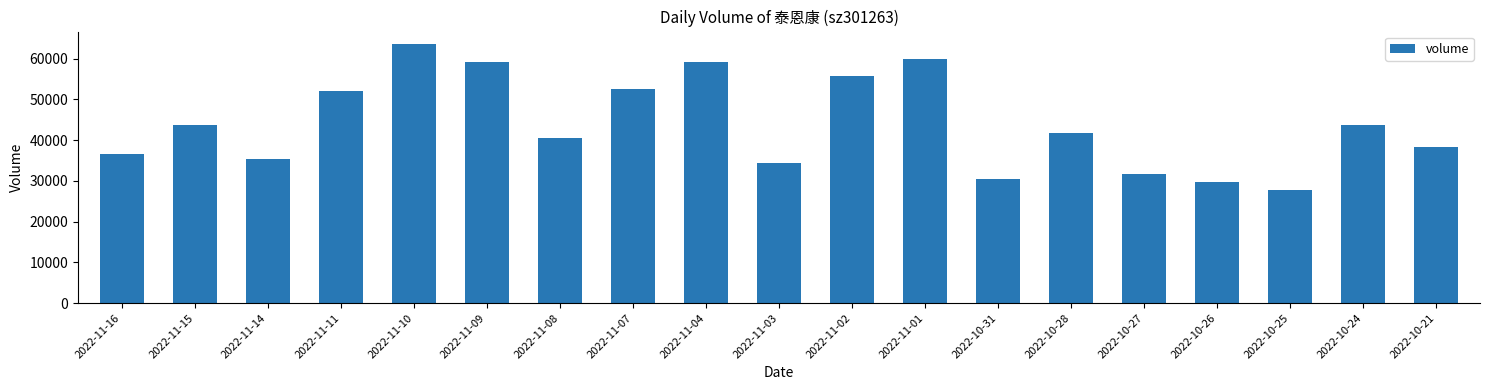

What value does the data have at 2022-11-16, to the nearest 50?

36500